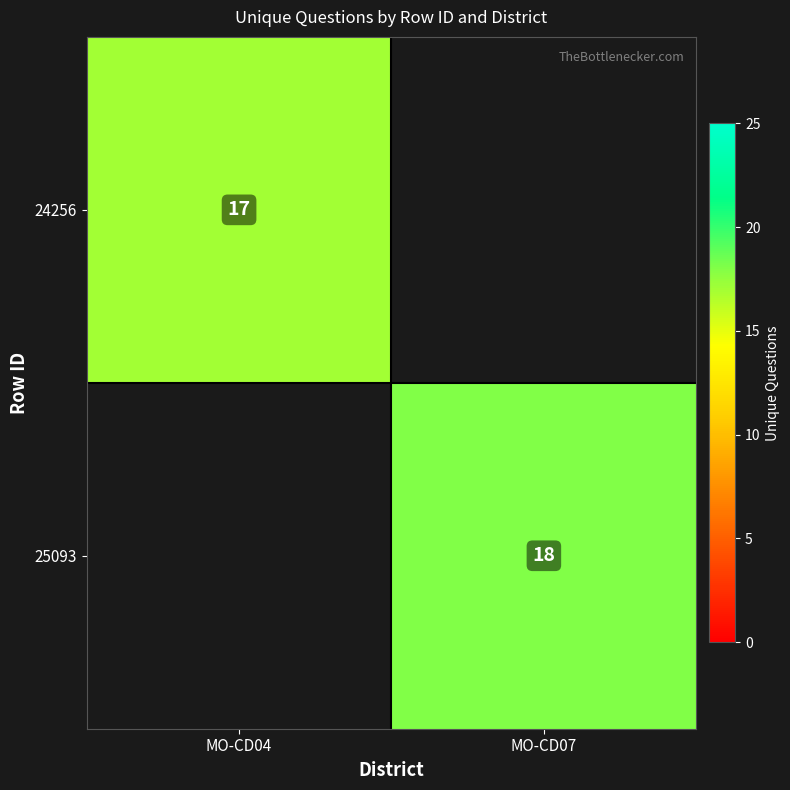

The 24256 series shows 12 at MO-CD04. True or false?

False